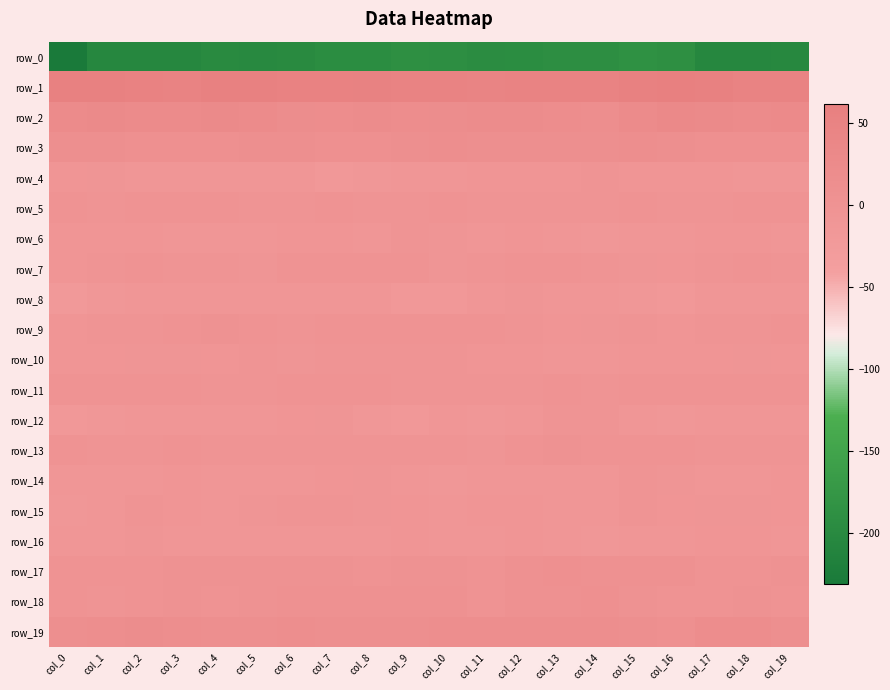

How many data points in row_8 are above -12?

9